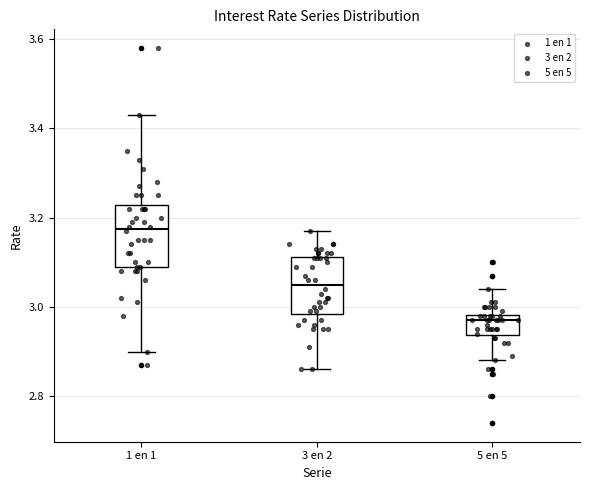

Which box has the highest median line?

1 en 1